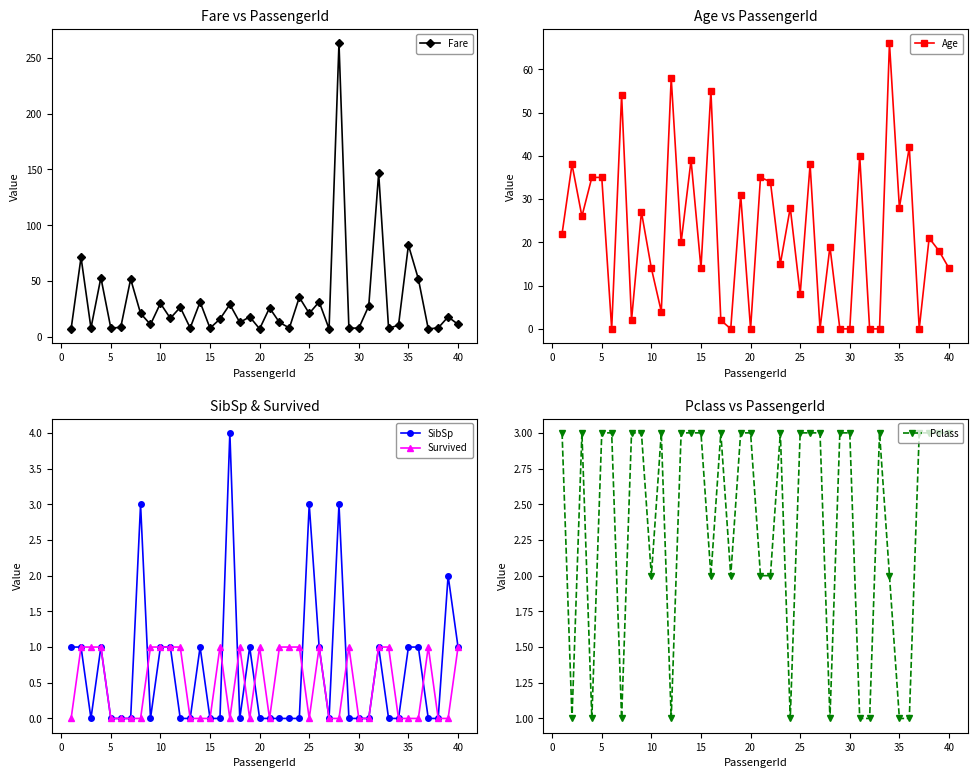

True or false: Survived has more than 2 interior local peaks.

True